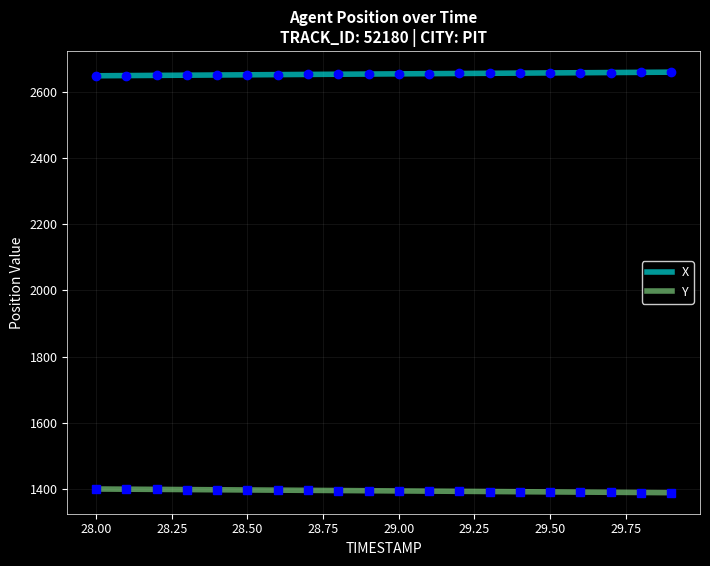

List the series in order of their overall mean, highest first.

X, Y